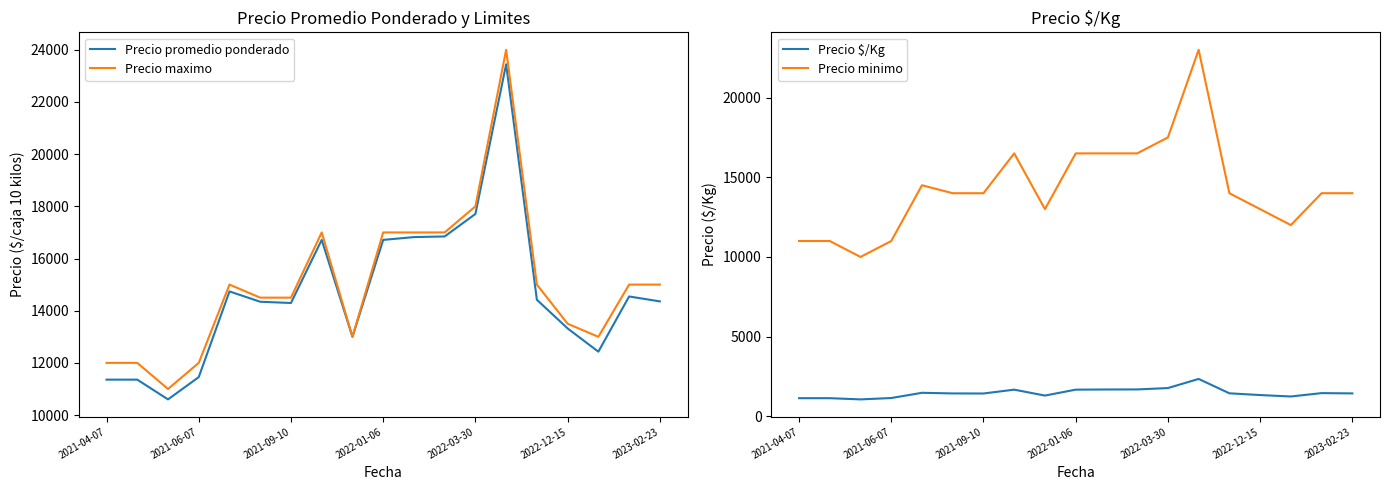

What is the maximum value for Precio maximo?

24000